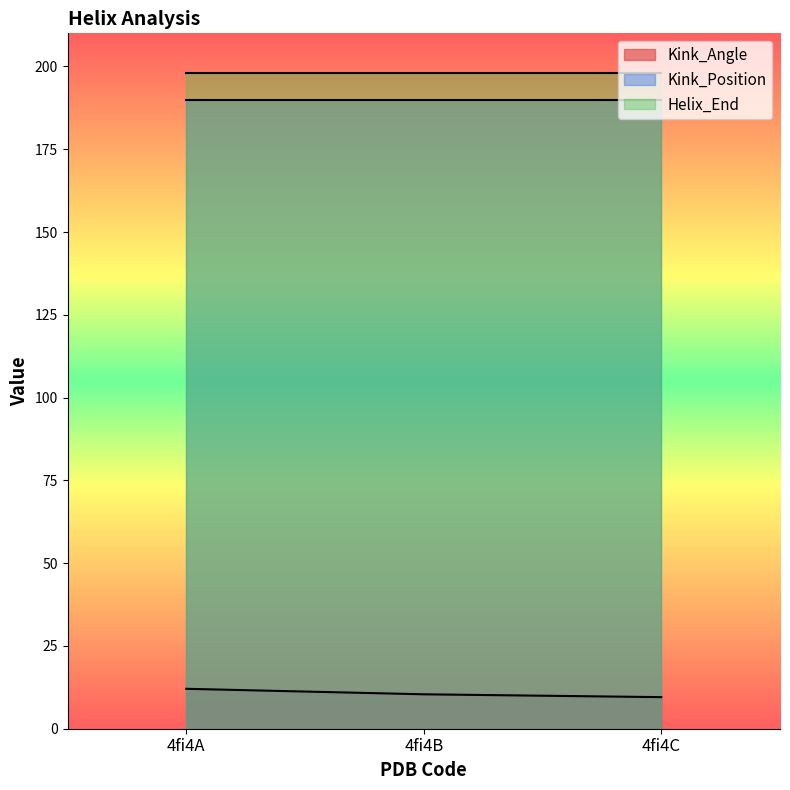

Is the value of Kink_Angle at 4fi4A greater than the value of Helix_End at 4fi4B?

No